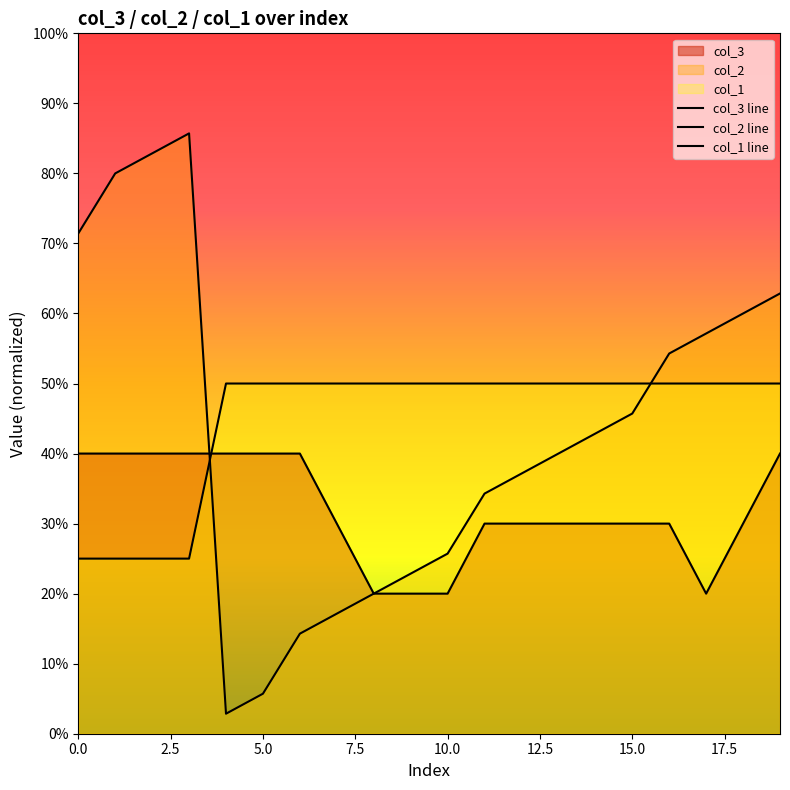

Reading right to left, what are all the values shown in this chart?

col_3: 0.4	0.3	0.2	0.3	0.3	0.3	0.3	0.3	0.3	0.2	0.2	0.2	0.3	0.4	0.4	0.4	0.4	0.4	0.4	0.4
col_2: 0.6	0.6	0.6	0.5	0.5	0.4	0.4	0.4	0.3	0.3	0.2	0.2	0.2	0.1	0.1	0.0	0.9	0.8	0.8	0.7
col_1: 0.5	0.5	0.5	0.5	0.5	0.5	0.5	0.5	0.5	0.5	0.5	0.5	0.5	0.5	0.5	0.5	0.2	0.2	0.2	0.2